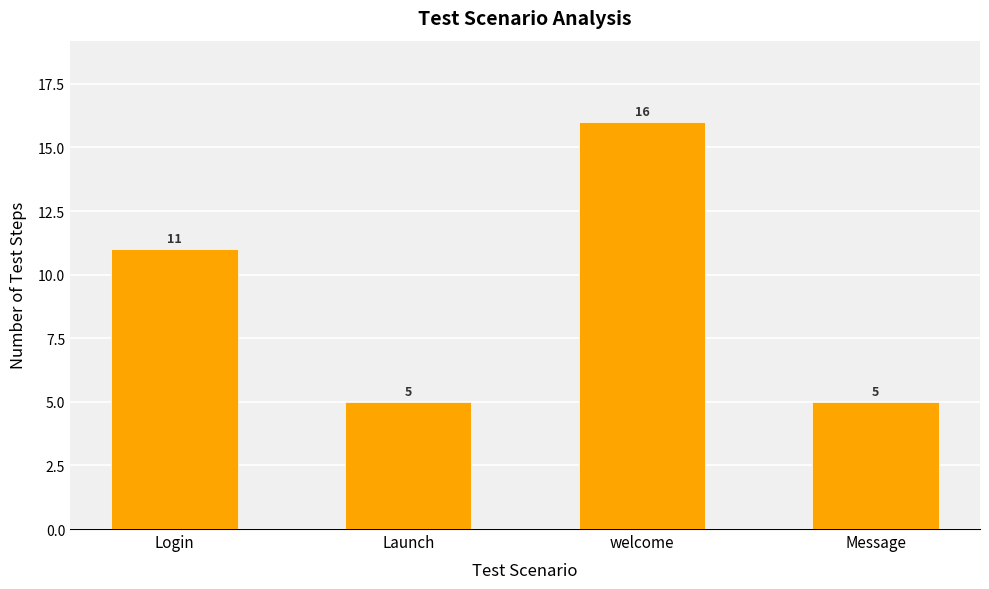

Is it true that the value at Login is 11?

True